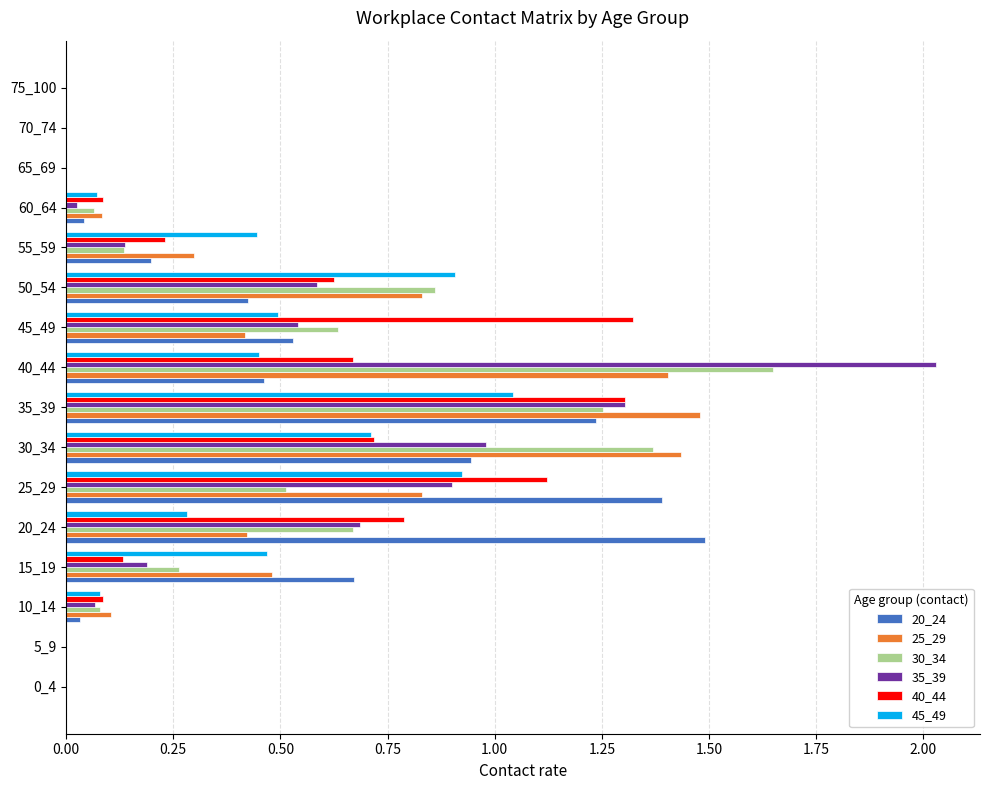

Count the number of data series in this chart.

6